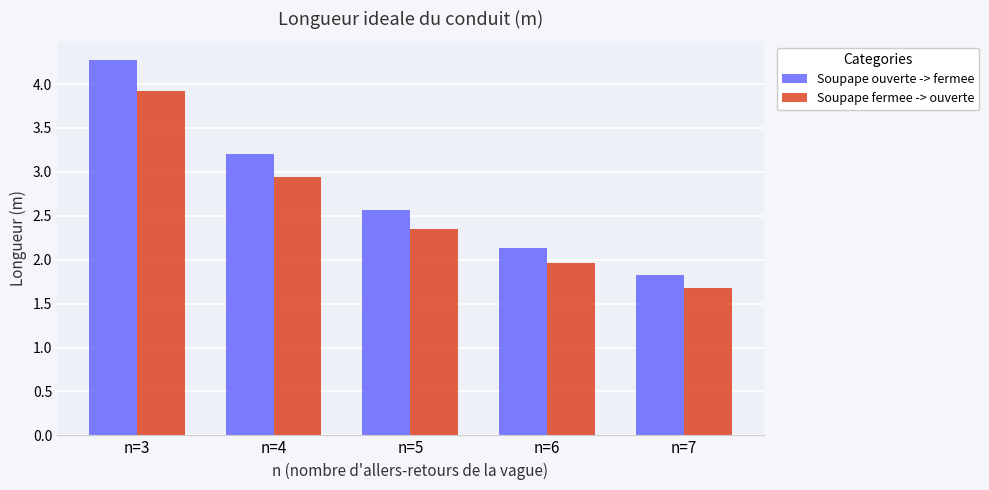

Is it true that Soupape ouverte -> fermee equals 2.6 at n=5?

True